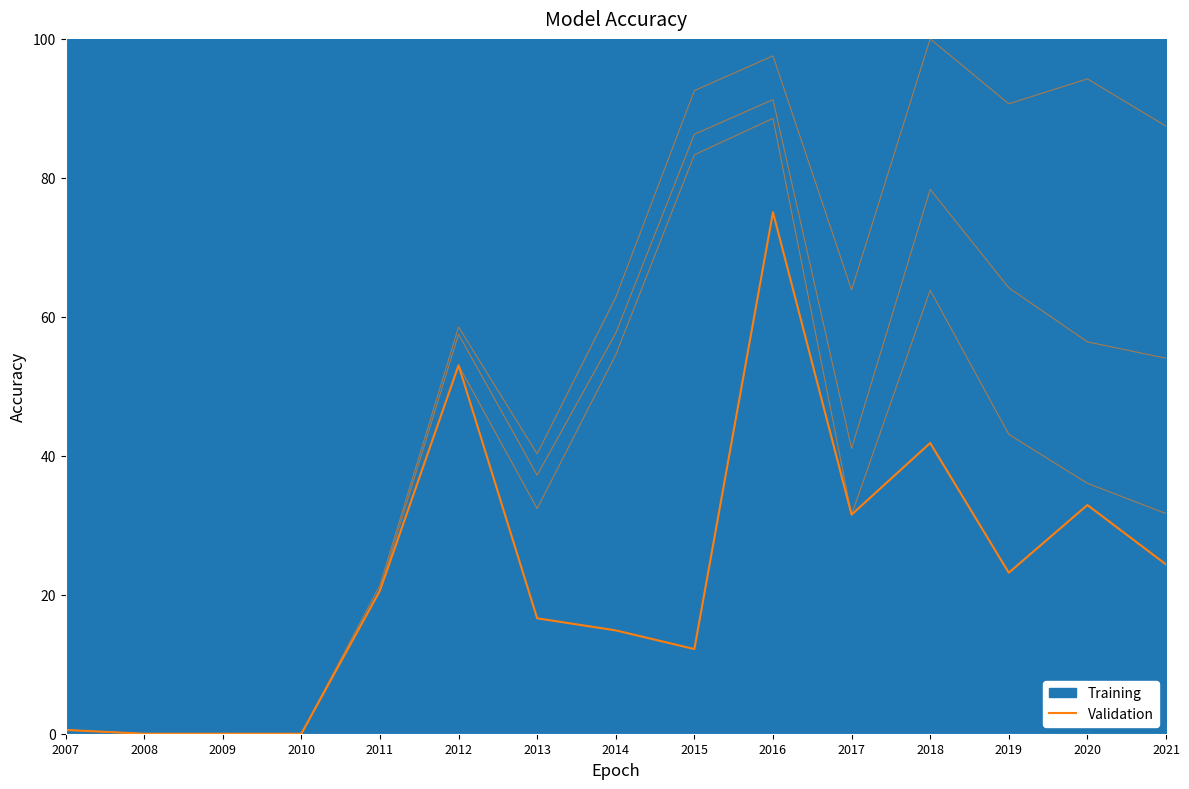

What is the approximate value at 2014?

14.9